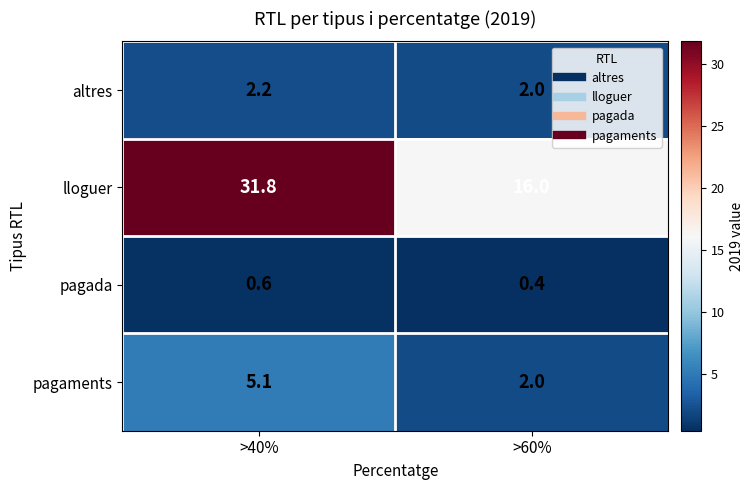

Read the pagada value at >60%.

0.4